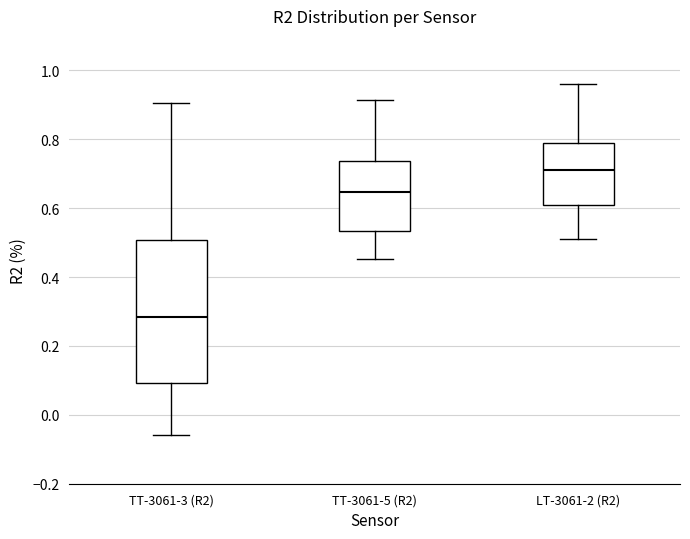

Where does the lower whisker of the box for LT-3061-2 (R2) end on the y-axis? The values are not printed on the chart, so give them approximately, as read against the axis.

0.50